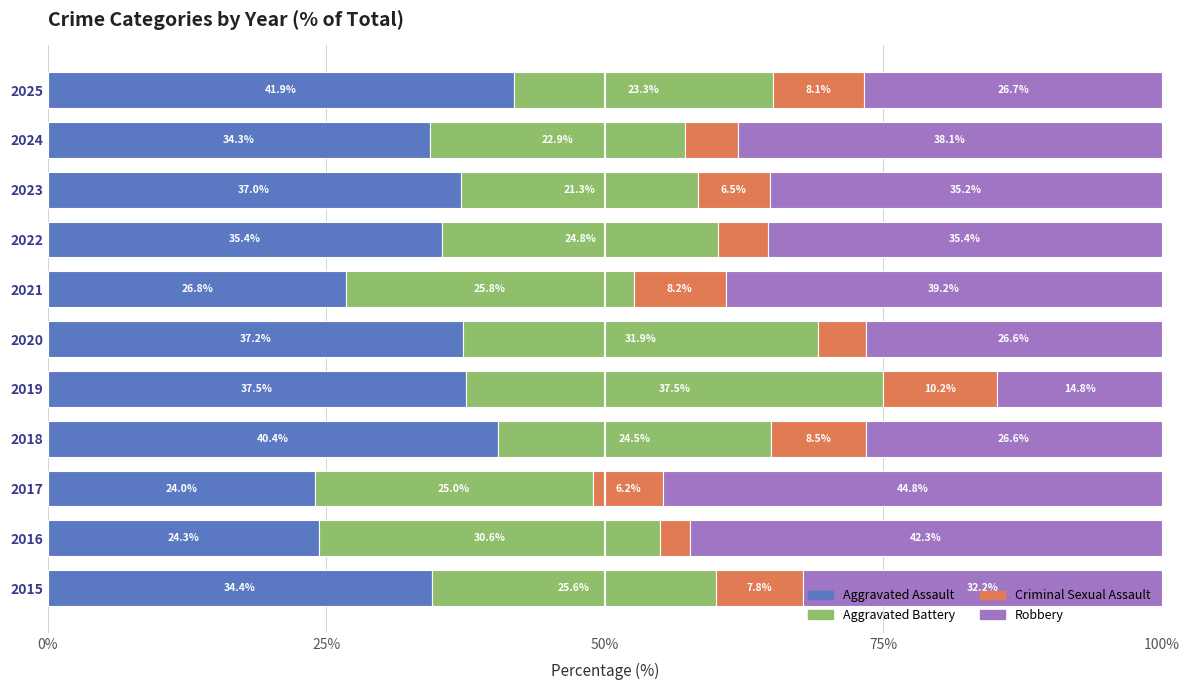

What is the total value across all series at 2017?

100.0